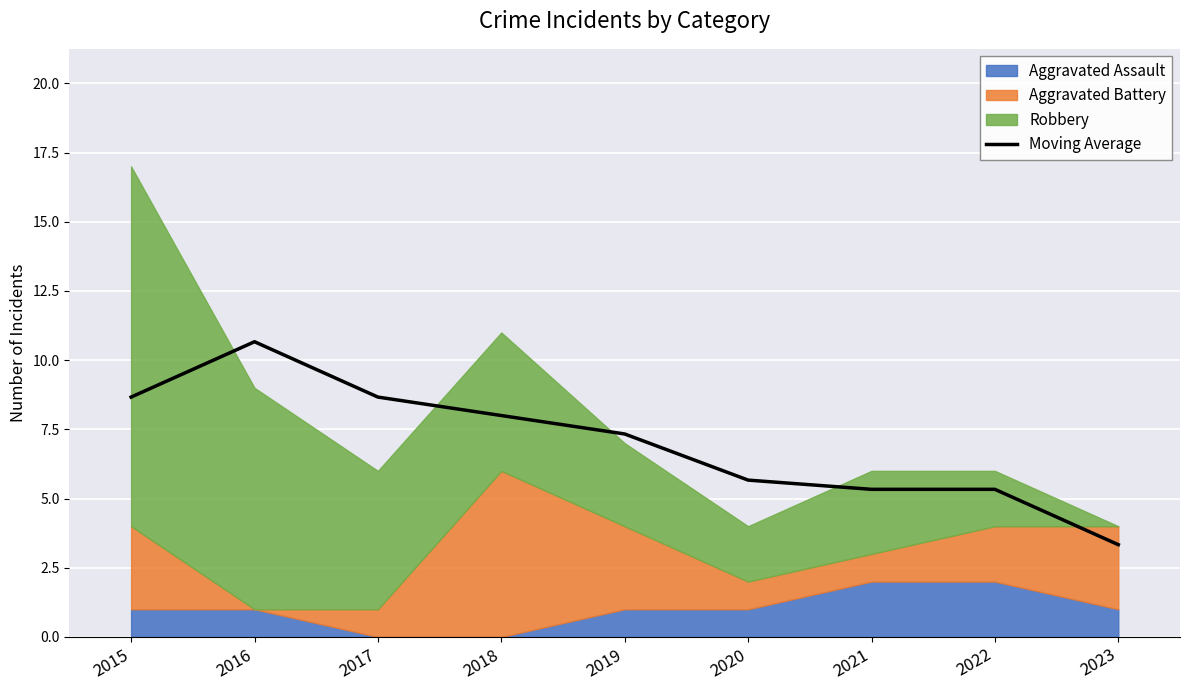

Count the number of values greater than 7.

5